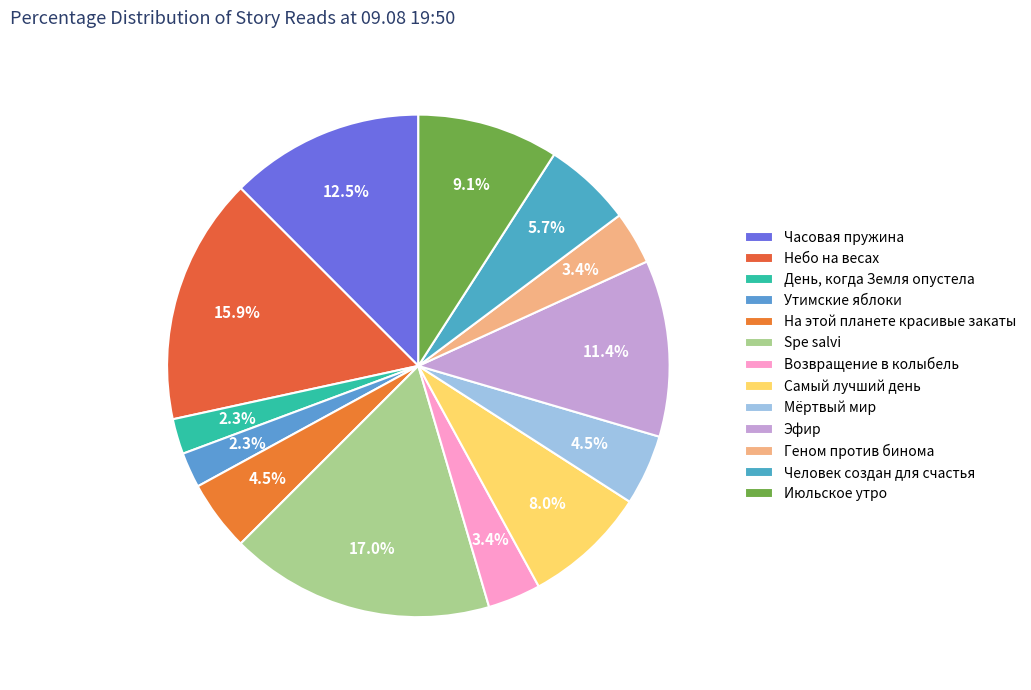

To the nearest percent, what is the combined percentage of Мёртвый мир and Геном против бинома?

8%